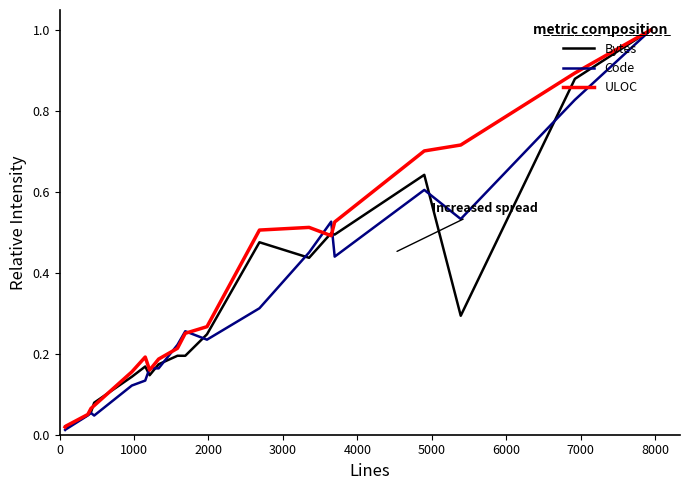

What is the greatest value displayed?

1.0